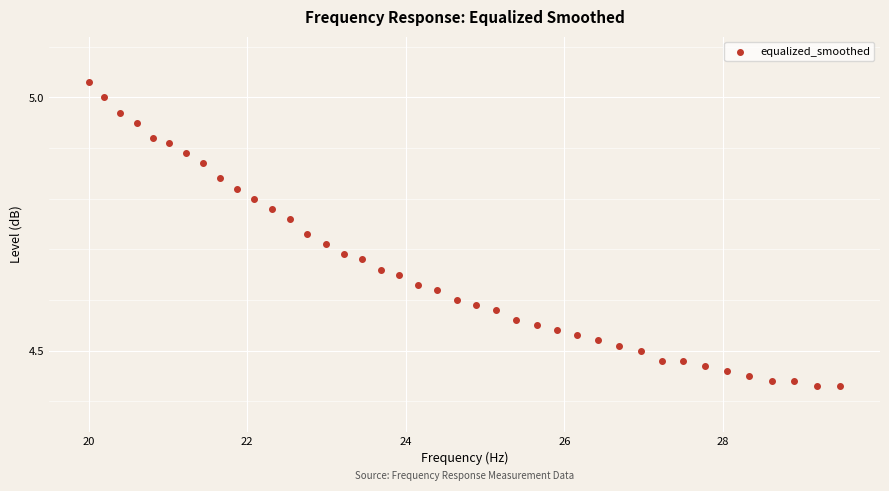

What is the range of X values (max minus min)?

9.5